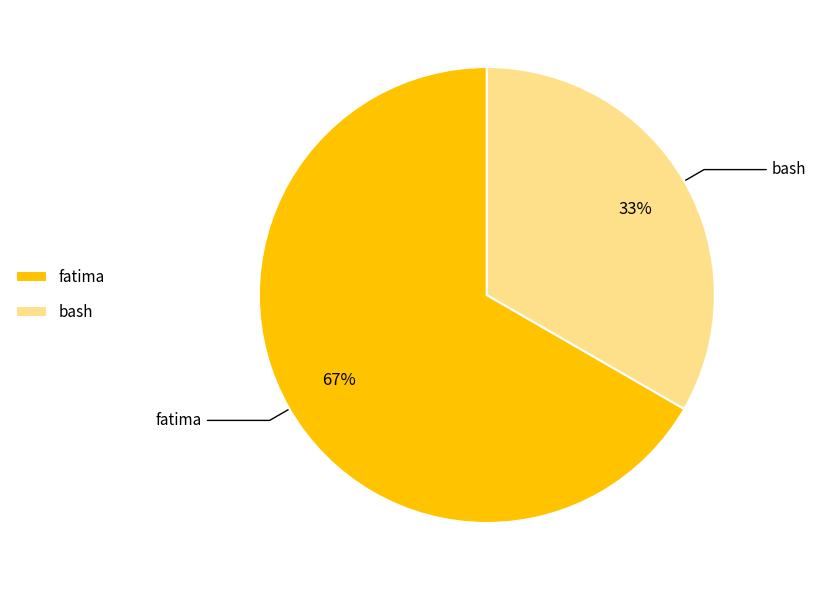

Rank the categories by value from lowest to highest.

bash, fatima